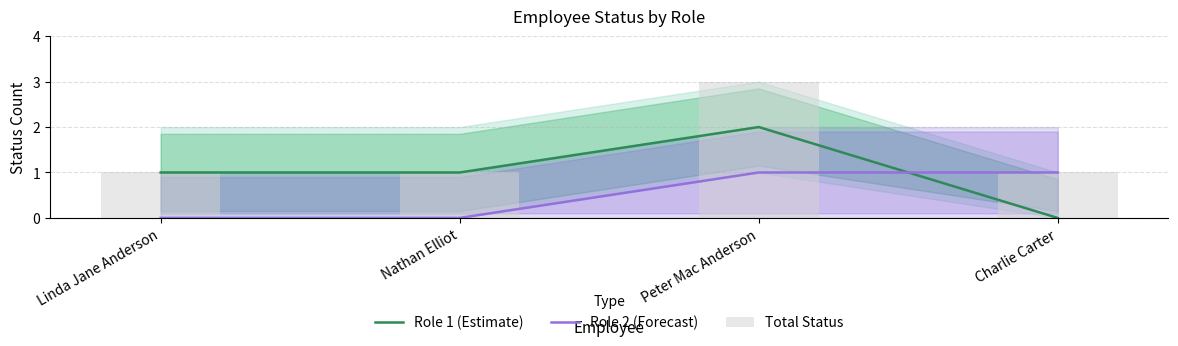

What is the label of the 3rd bar from the right?

Nathan Elliot